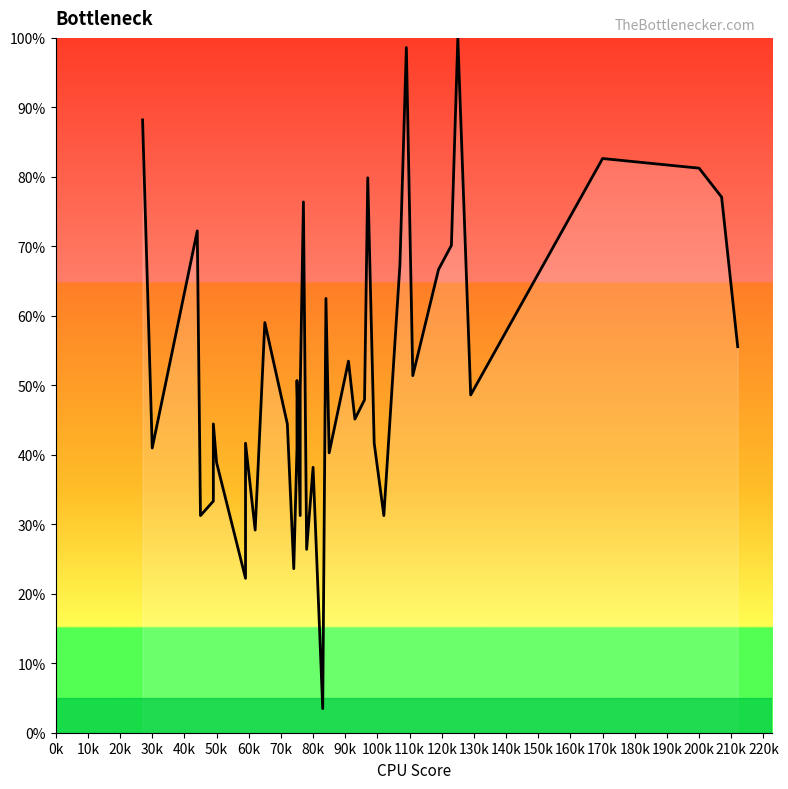

The chart shows a value of 13.8 at 90k. True or false?

False